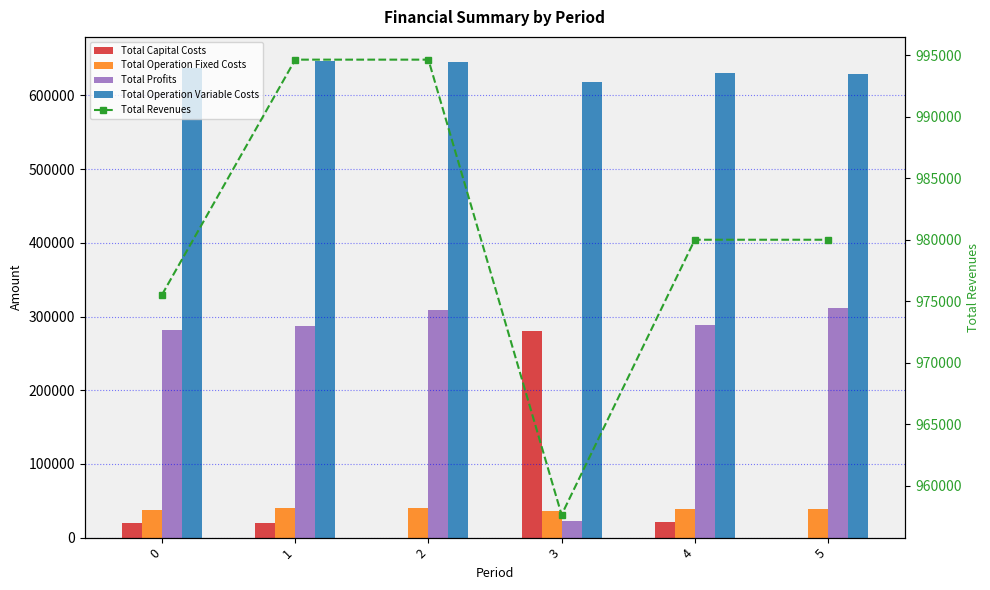

How many groups of bars are there?

6